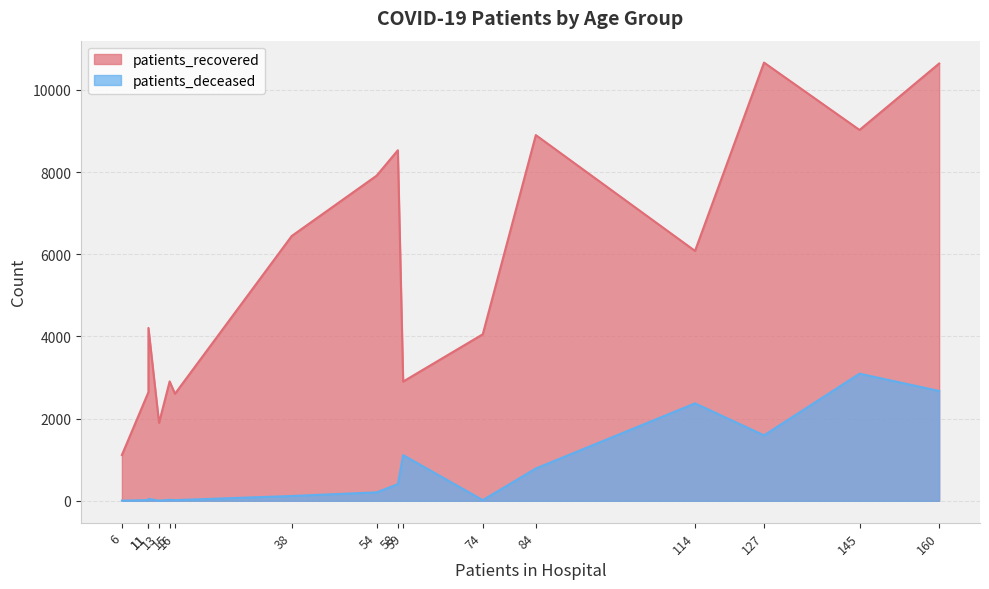

How many categories are shown in the chart?

16